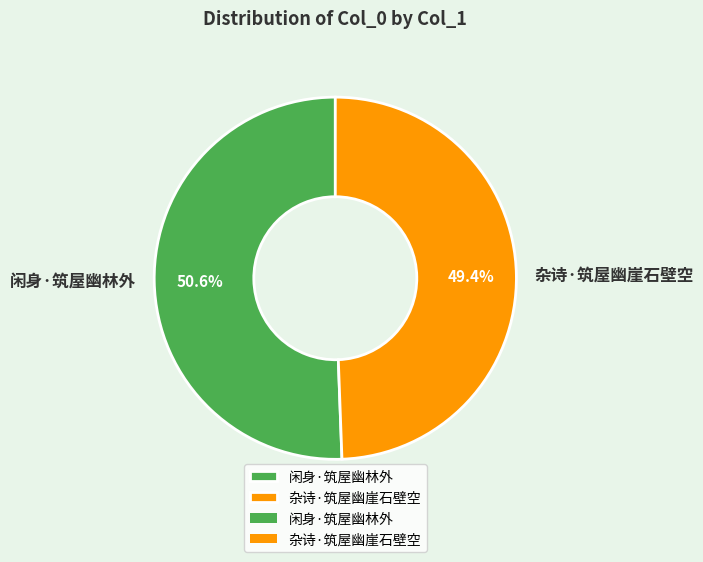

How many slices are in this pie chart?

2